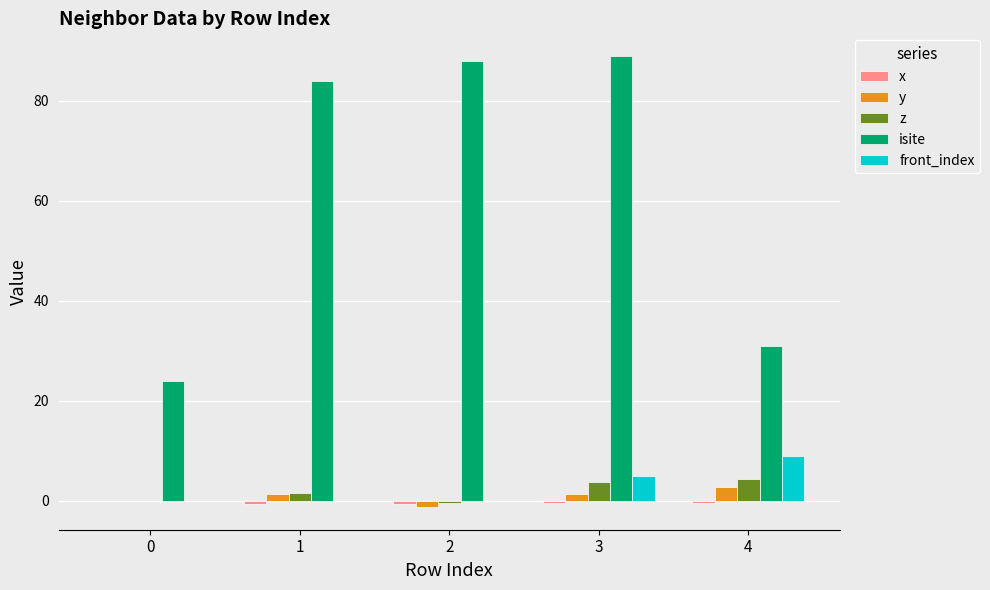

The value of isite at 4 is 31.0. True or false?

True